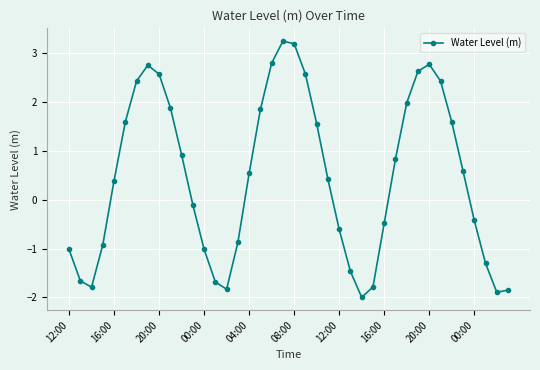

True or false: there are more than 2 points higher than both neighbors.

True